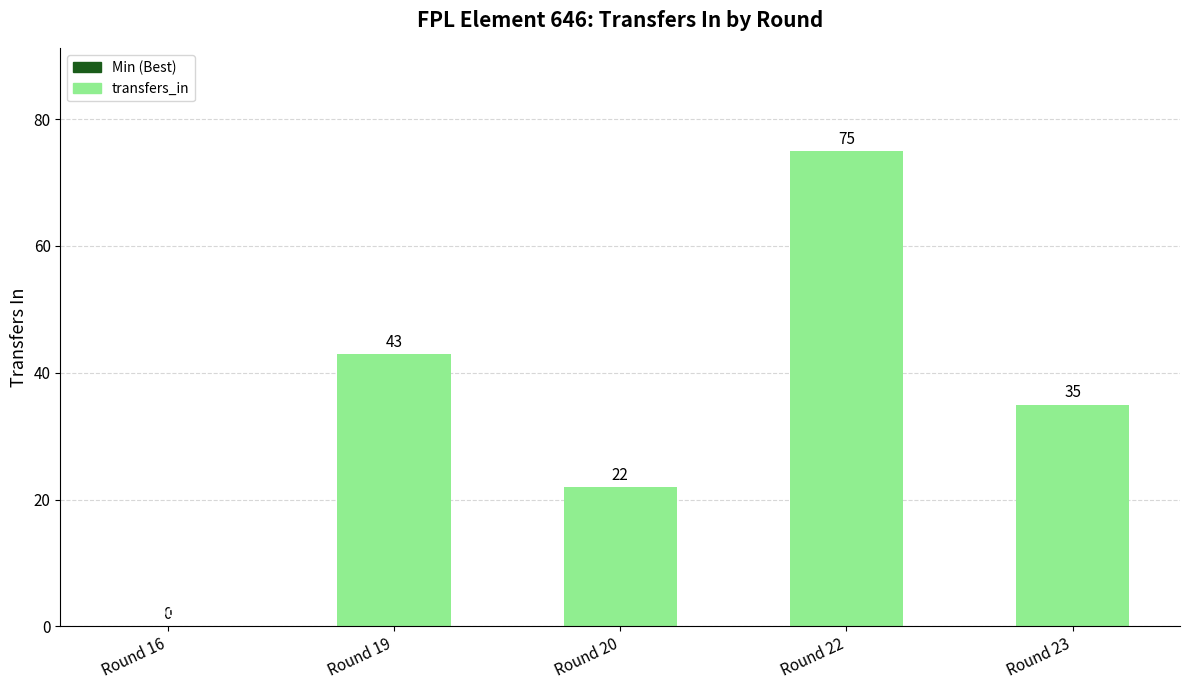

The chart shows a value of 22 at Round 20. True or false?

True